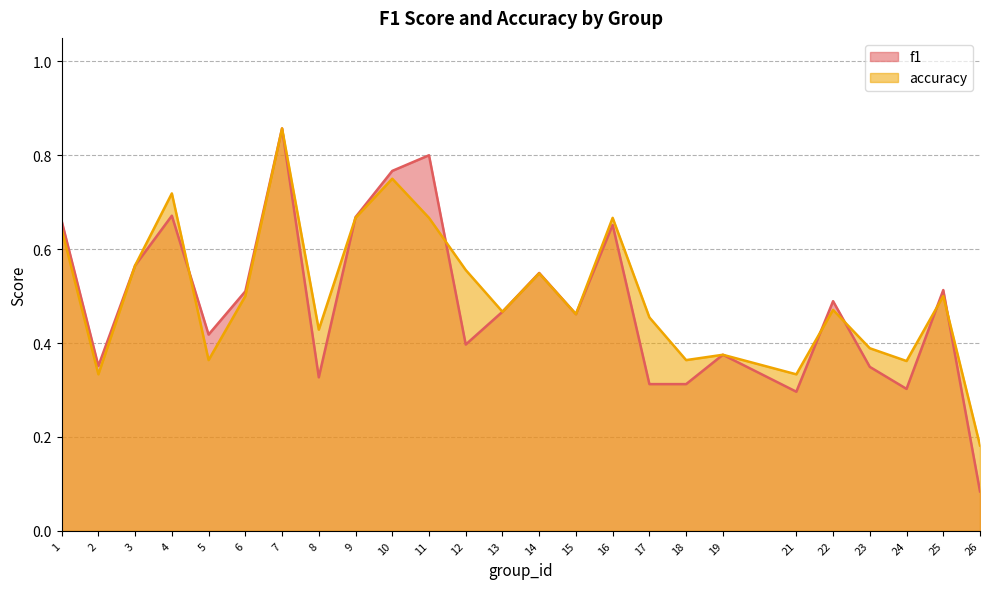

Where do f1 and accuracy first cross each other?

4 and 5